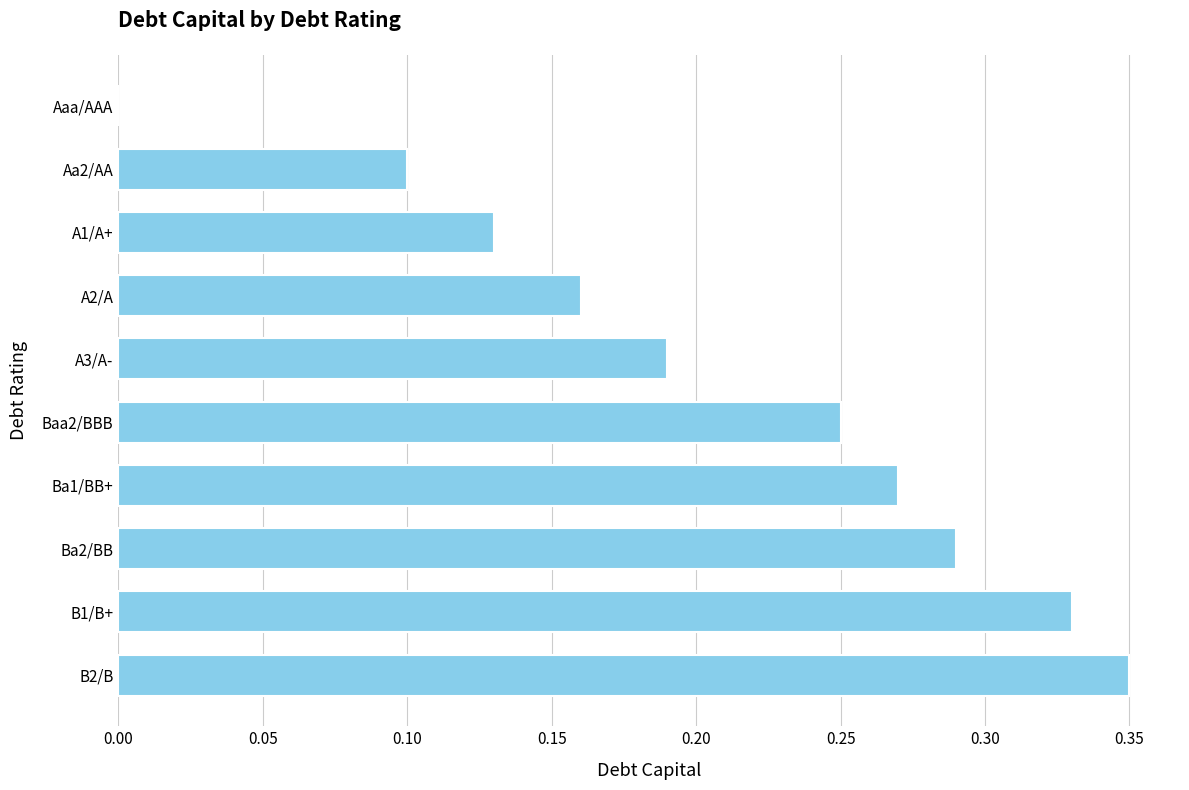

At which category does the chart reach its peak across all series?

B2/B